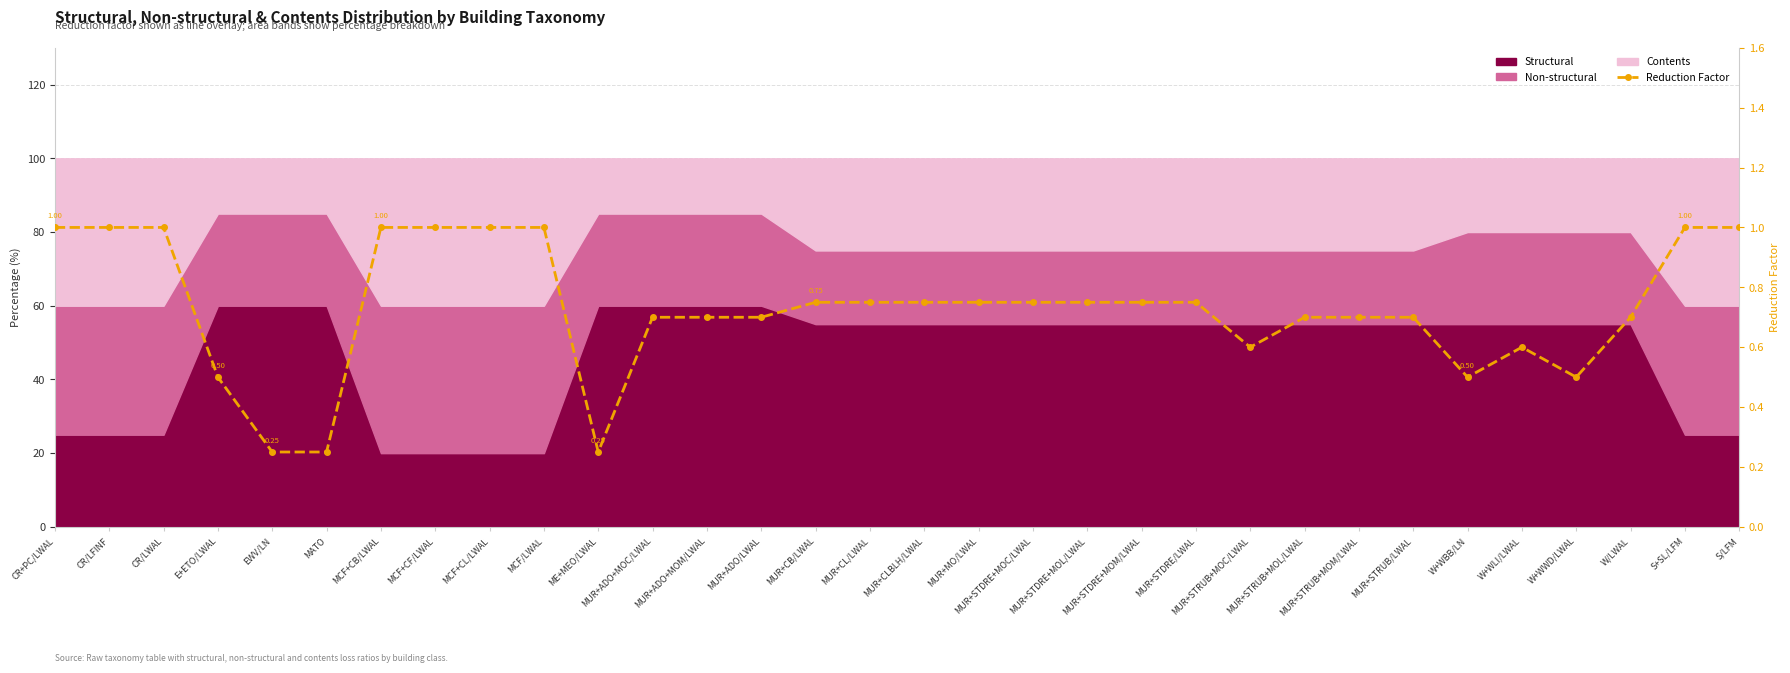

What is the label of the 10th point from the right?

MUR+STRUB+MOC/LWAL